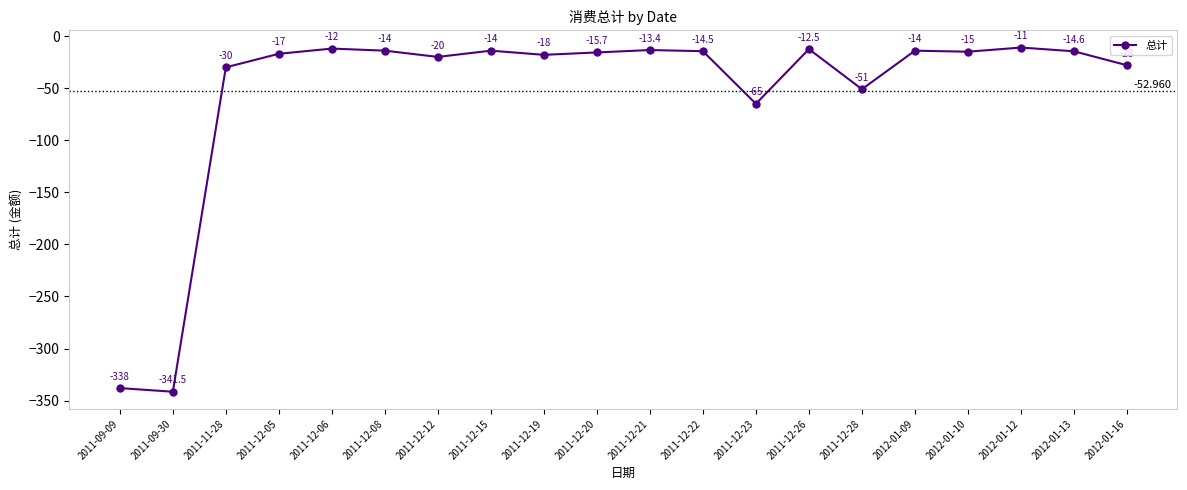

Reading left to right, list all the values displayed in this chart.

-338.0	-341.5	-30.0	-17.0	-12.0	-14.0	-20.0	-14.0	-18.0	-15.7	-13.4	-14.5	-65.0	-12.5	-51.0	-14.0	-15.0	-11.0	-14.6	-28.0